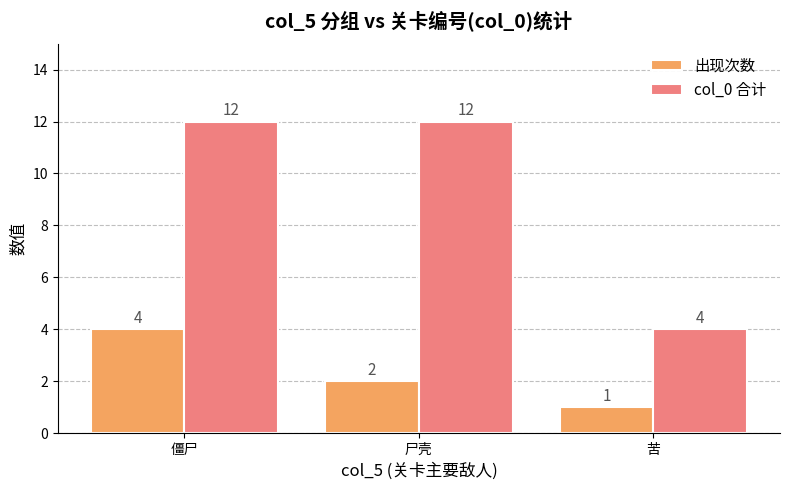

The col_0 合计 series shows 12 at 尸壳. True or false?

True